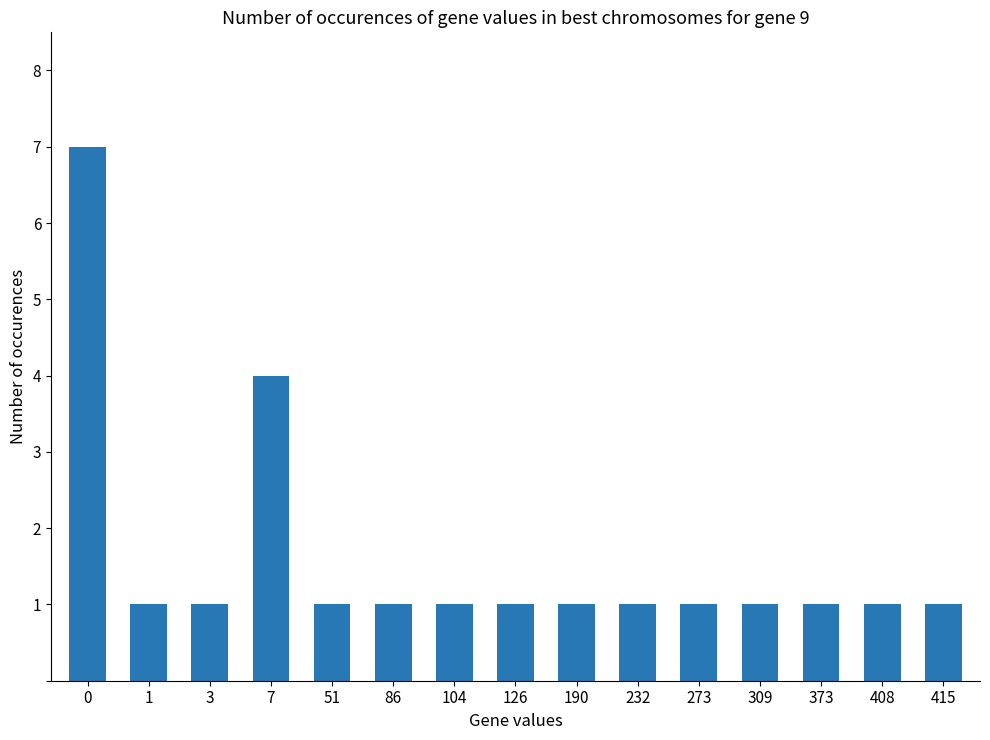

What is the value of the 5th bar from the left?

1